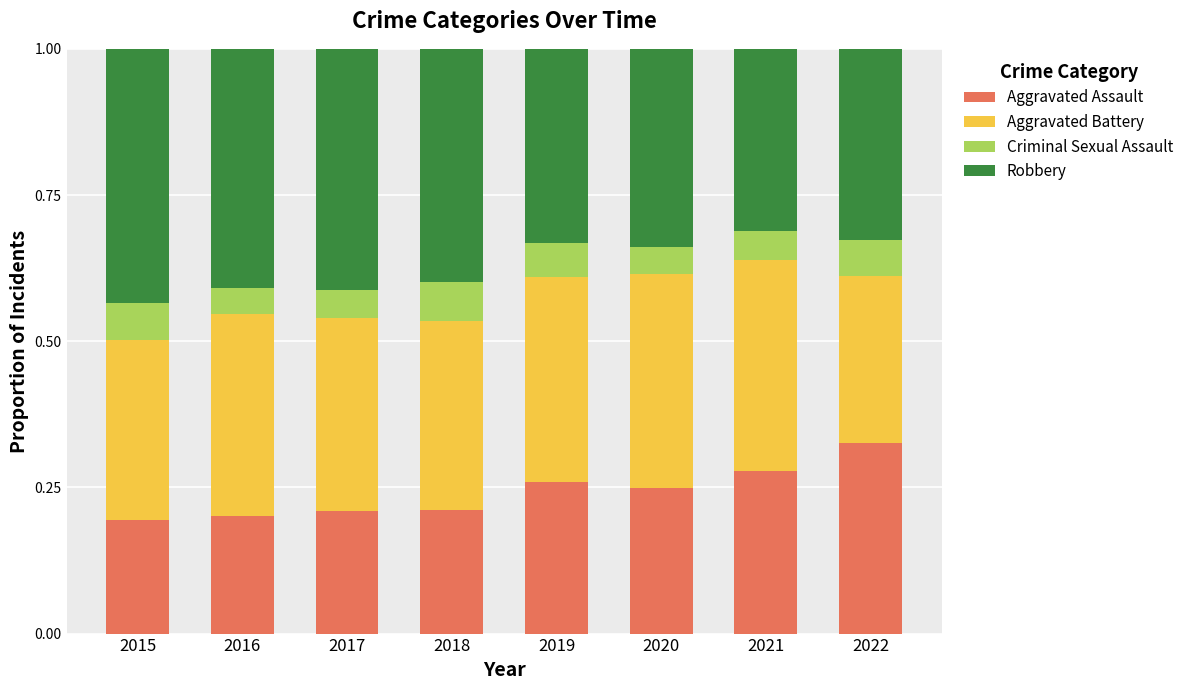

How many Aggravated Assault values are between 0 and 1?

8